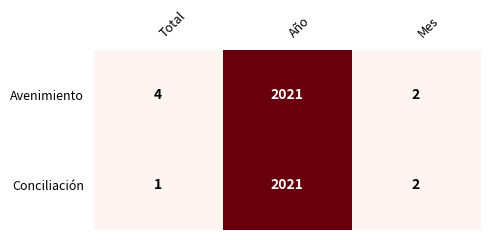

List the series in order of their overall mean, lowest first.

Conciliación, Avenimiento